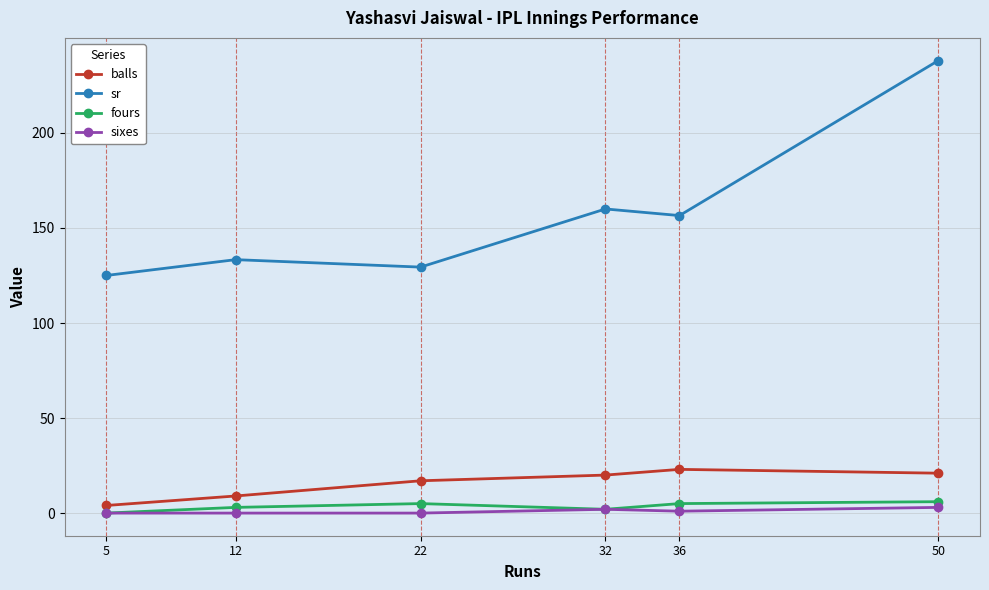

Between 5 and 12, which series saw the biggest shift?

sr